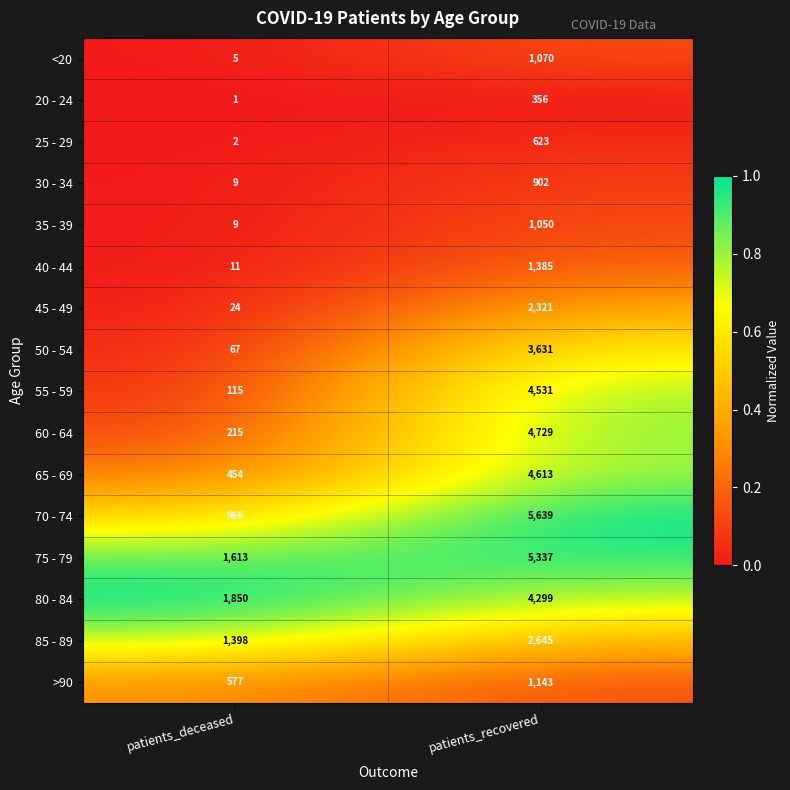

Count the number of categories in the chart.

2